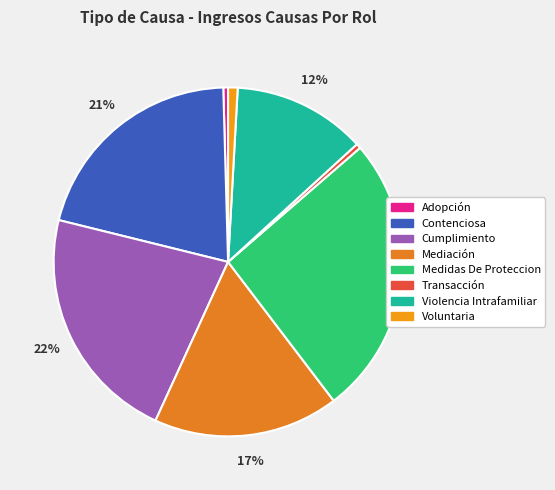

How many slices are in this pie chart?

8